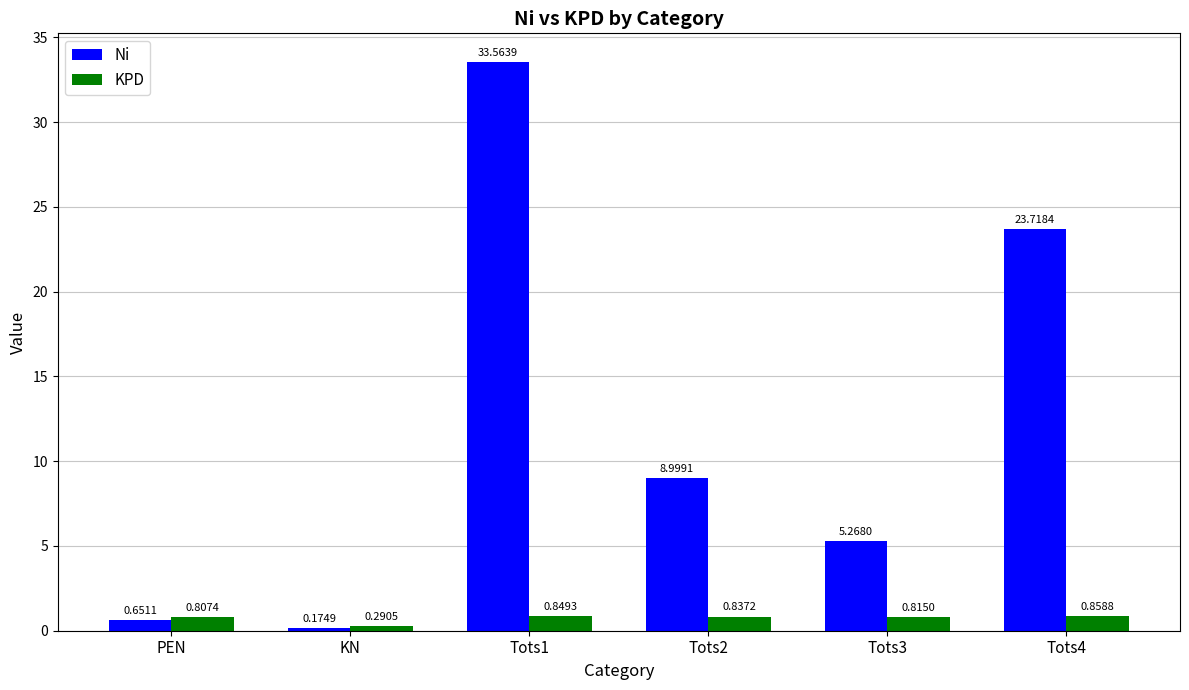

How many data points does each series have?

6